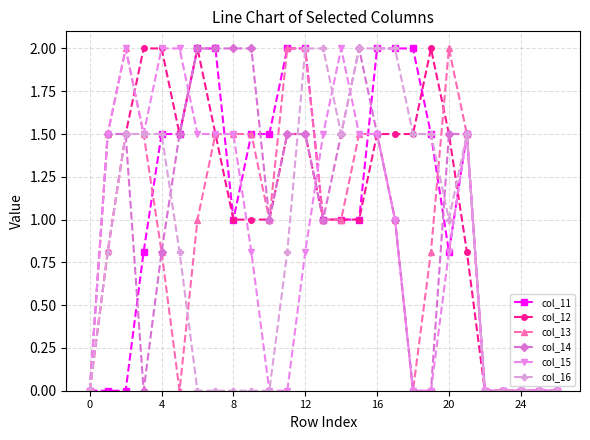

What is the highest value of the col_15 series?

2.0